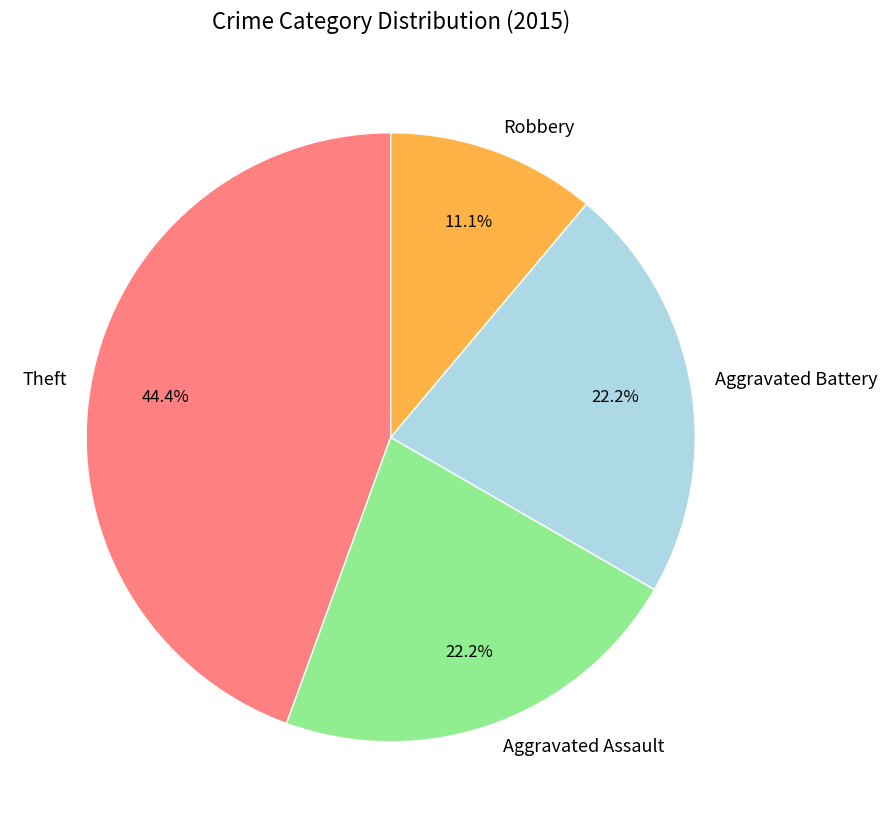

What portion of the pie excludes Aggravated Assault?

77.8%